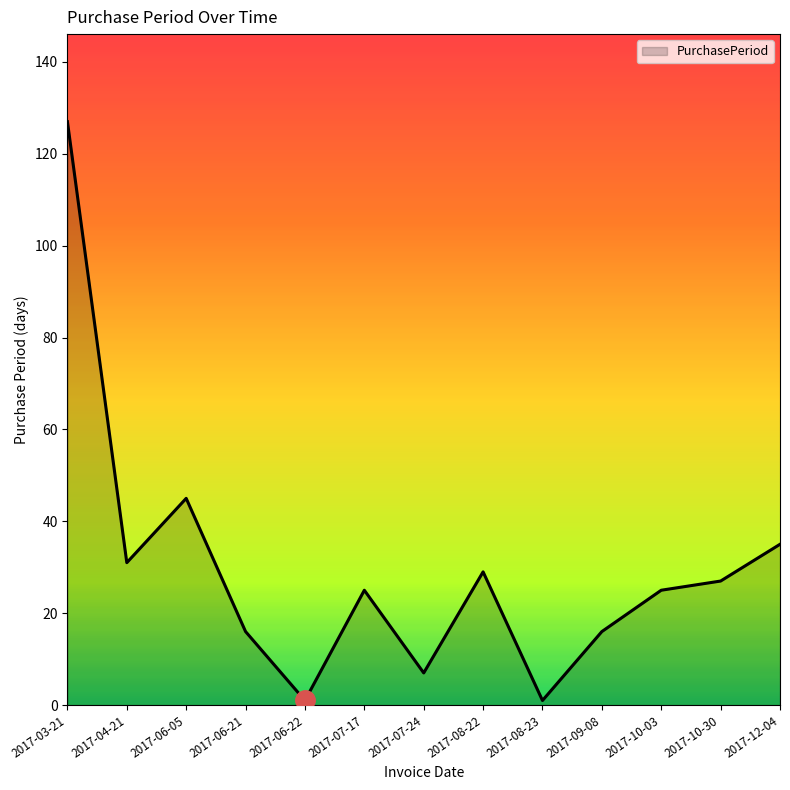

Read the value at 2017-12-04.

35